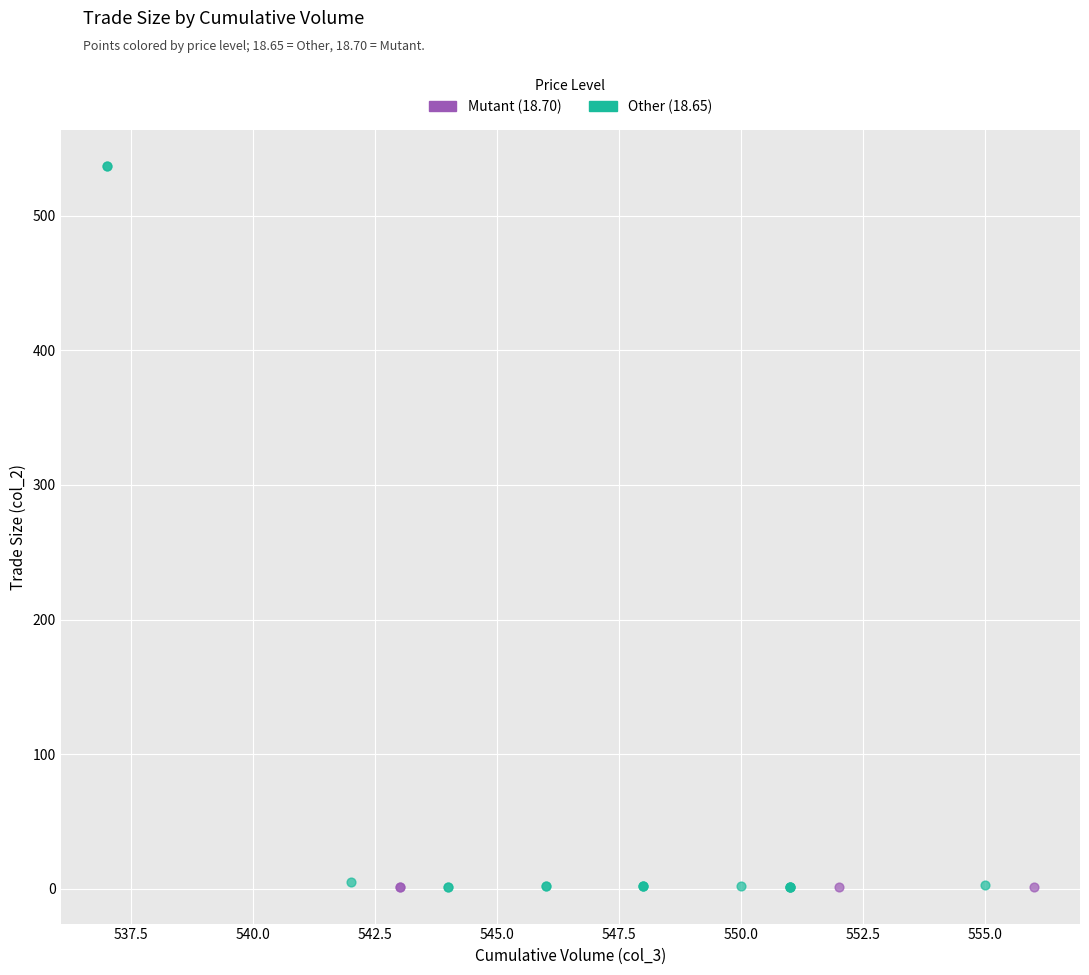

Which series reaches the maximum Y coordinate?

Other (18.65)